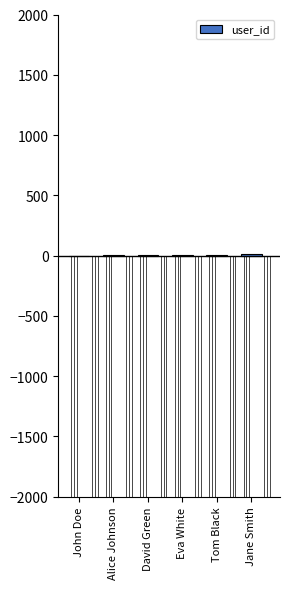

What is the maximum value shown in the chart?

10